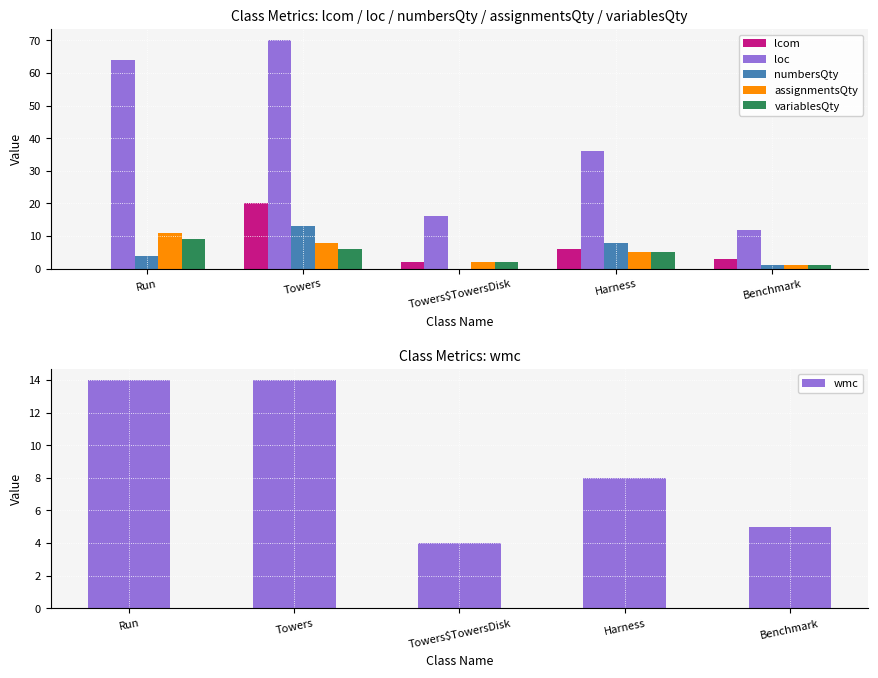

At which label is loc closest to 41?

Harness